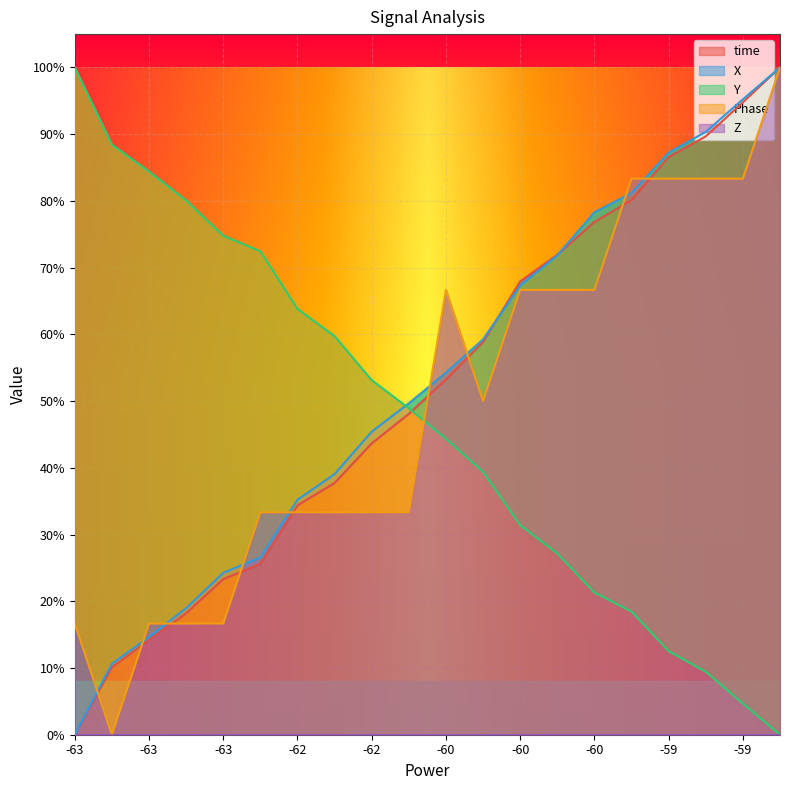

The value of Phase at -59 is 83.3. True or false?

True